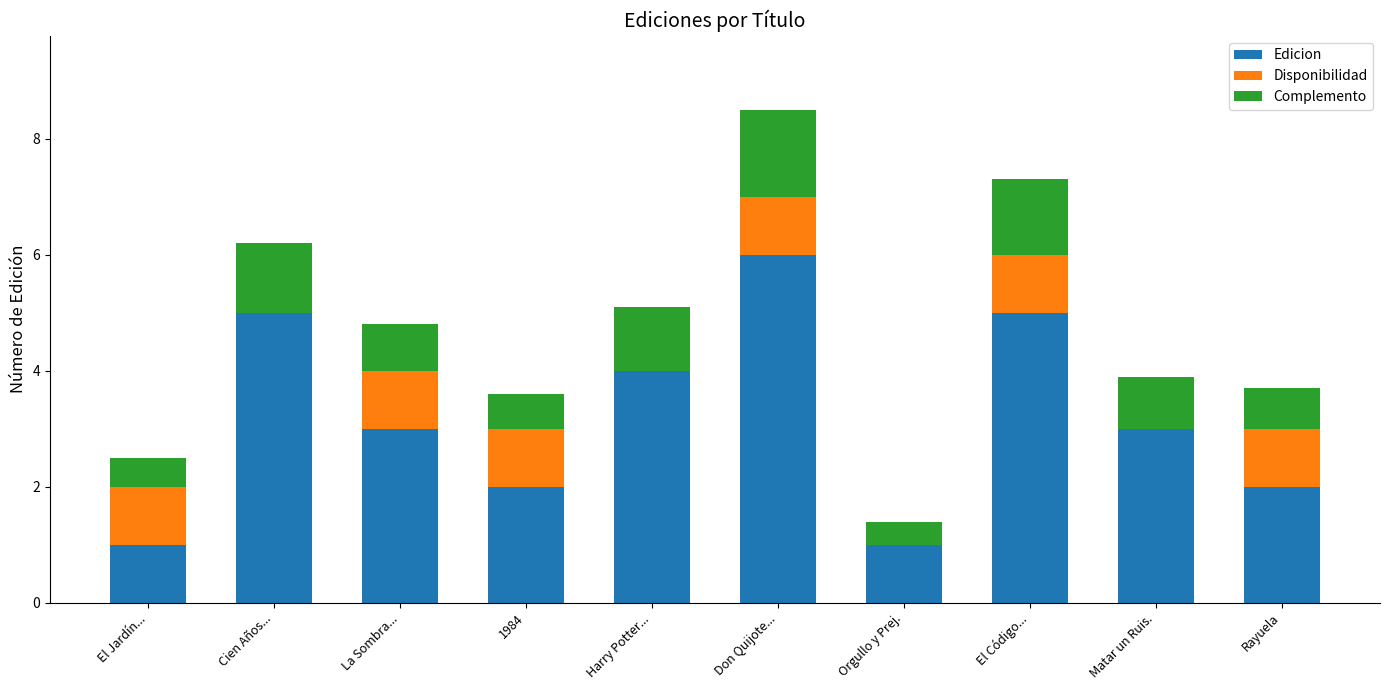

Read the Edicion value at El Jardín....

1.0